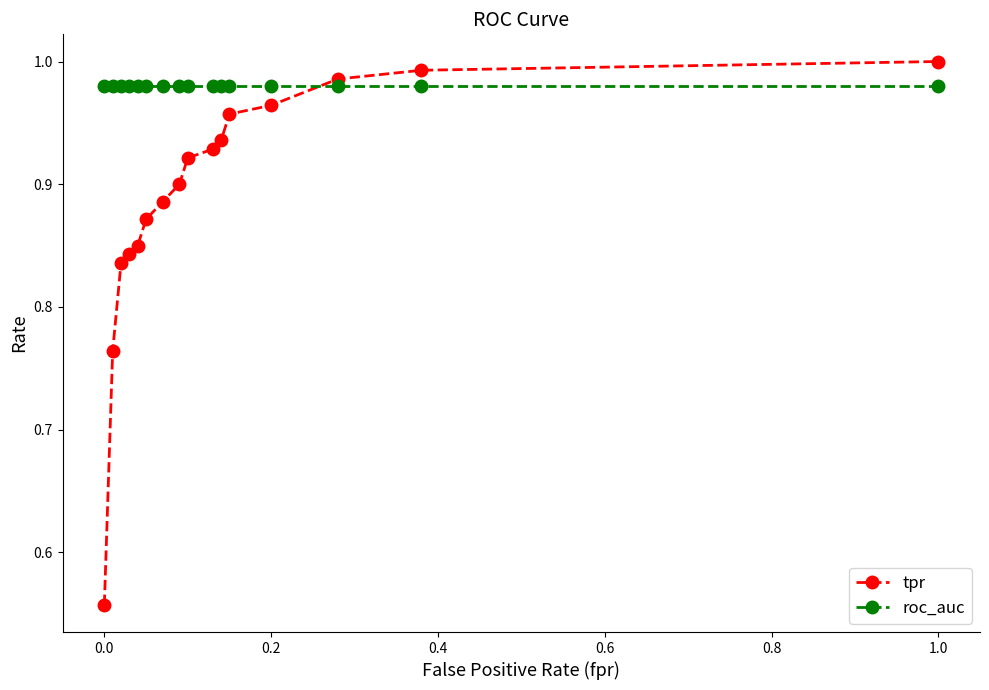

Which series ends up on top after the final intersection of roc_auc and tpr?

tpr